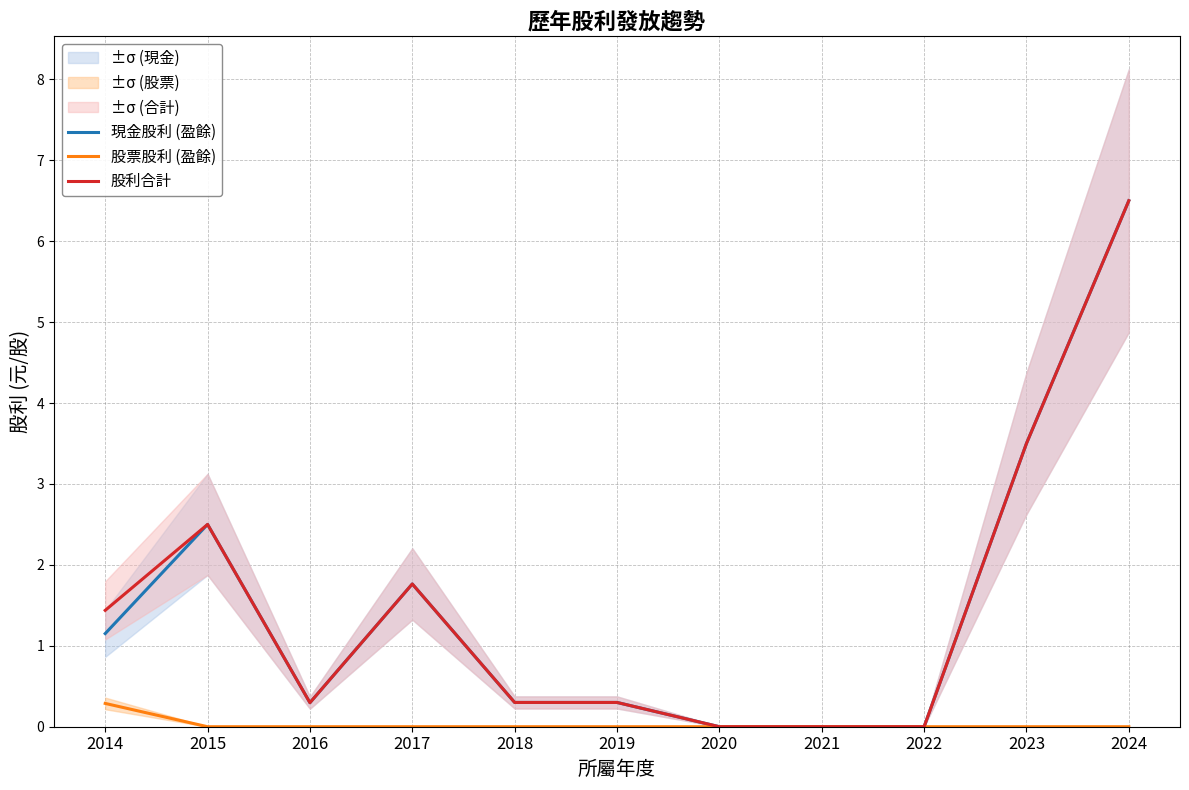

Which label corresponds to the largest value in the chart?

2024